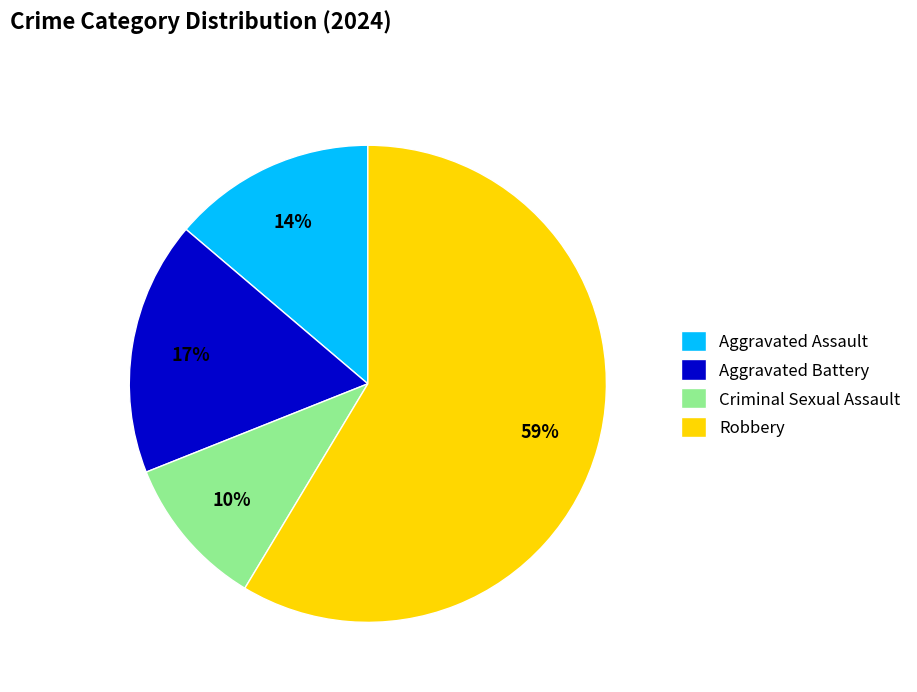

What is the smallest slice in the pie chart?

Criminal Sexual Assault